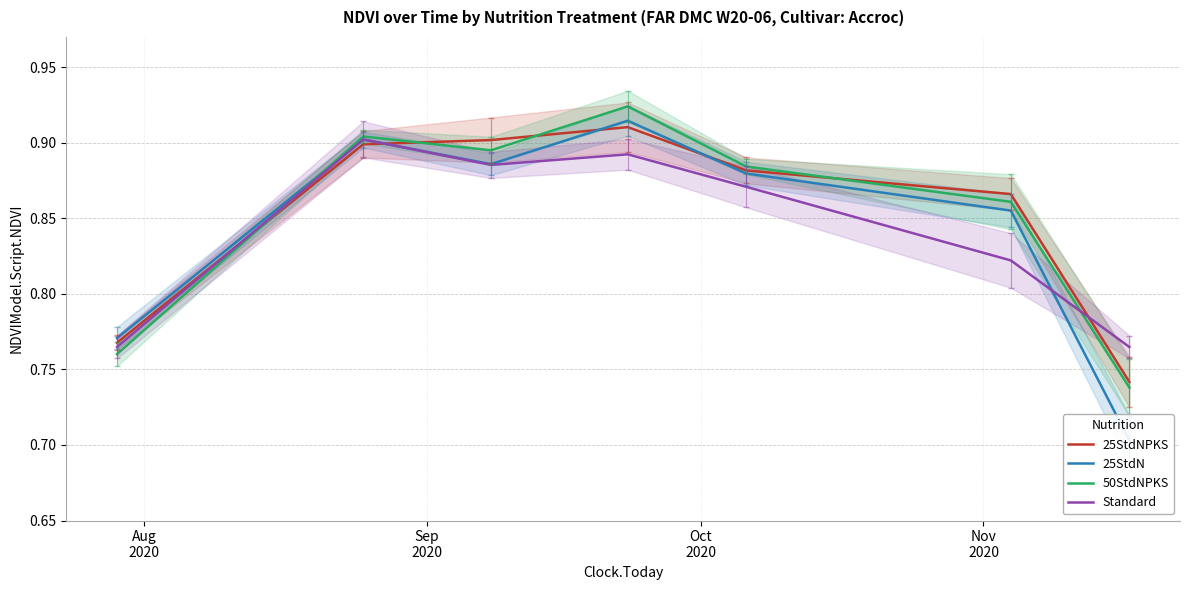

True or false: 50StdNPKS has a value of 0.8 at Aug
2020.

True